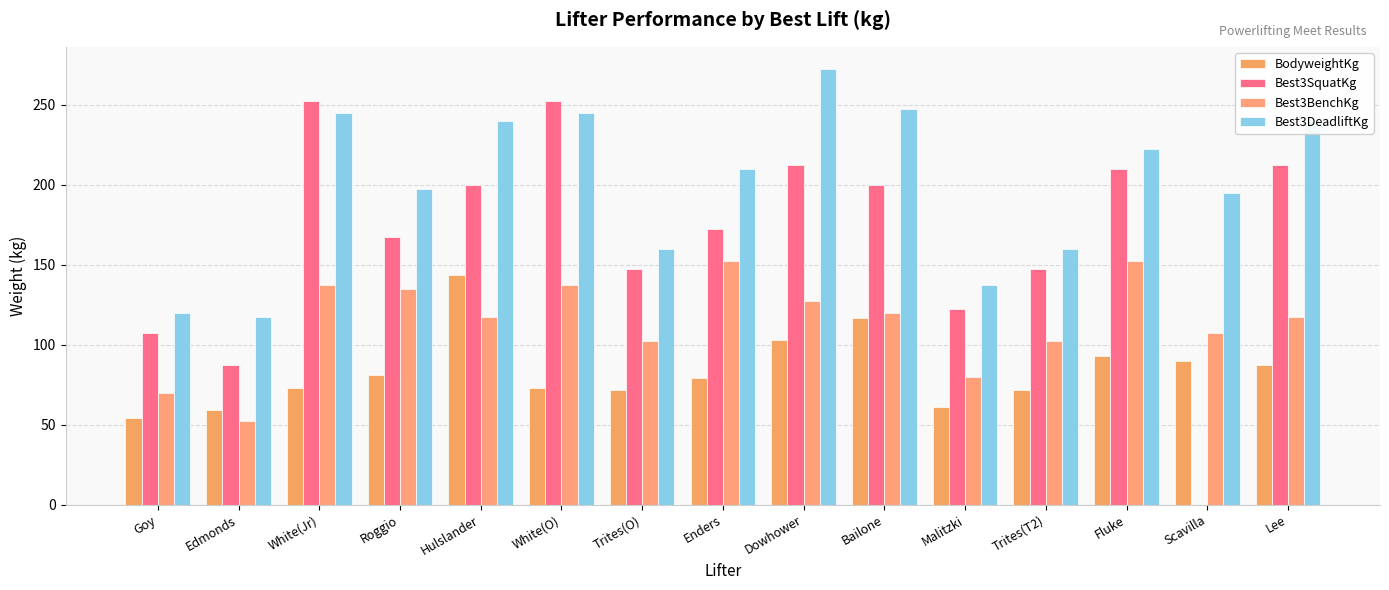

Does the chart contain stacked bars?

No